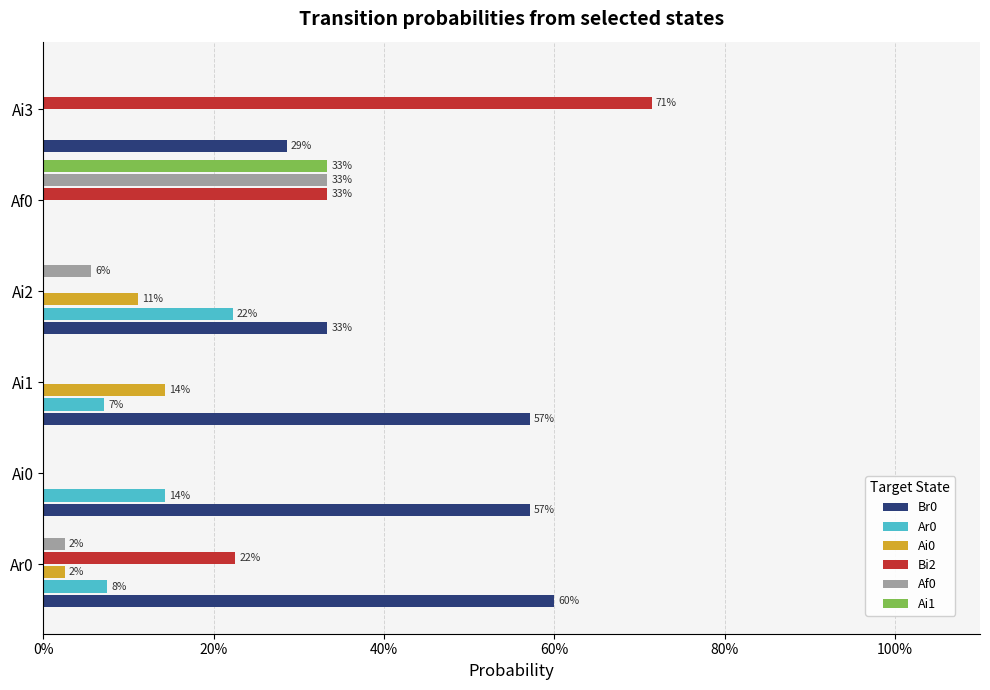

What are all the series names shown in the legend?

Br0, Ar0, Ai0, Bi2, Af0, Ai1